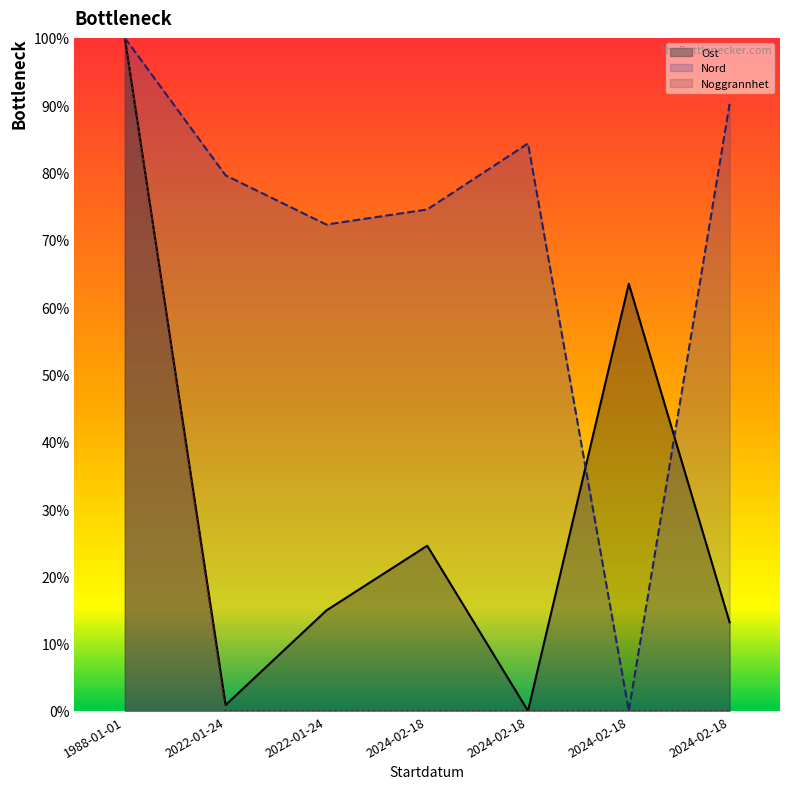

What value does the Nord series have at 2024-02-18?

74.5